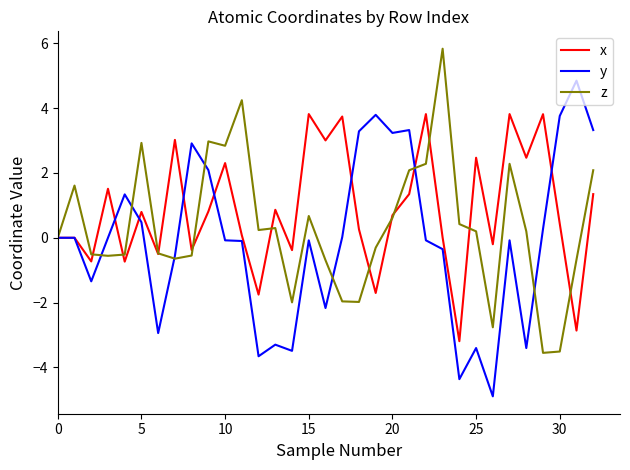

True or false: x and z cross at least once.

True